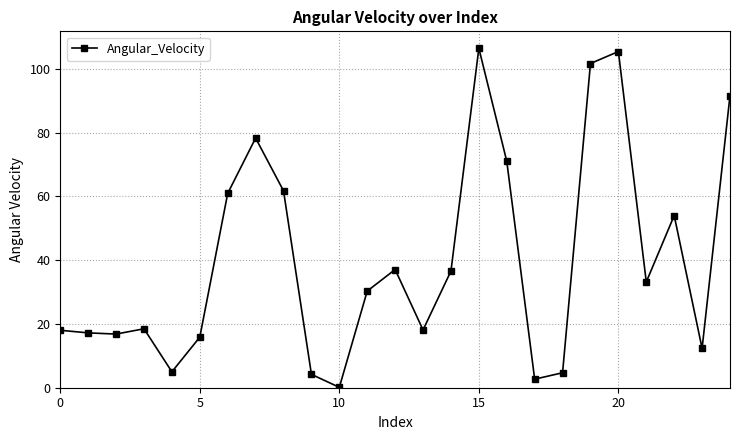

What is the maximum value shown in the chart?

106.5